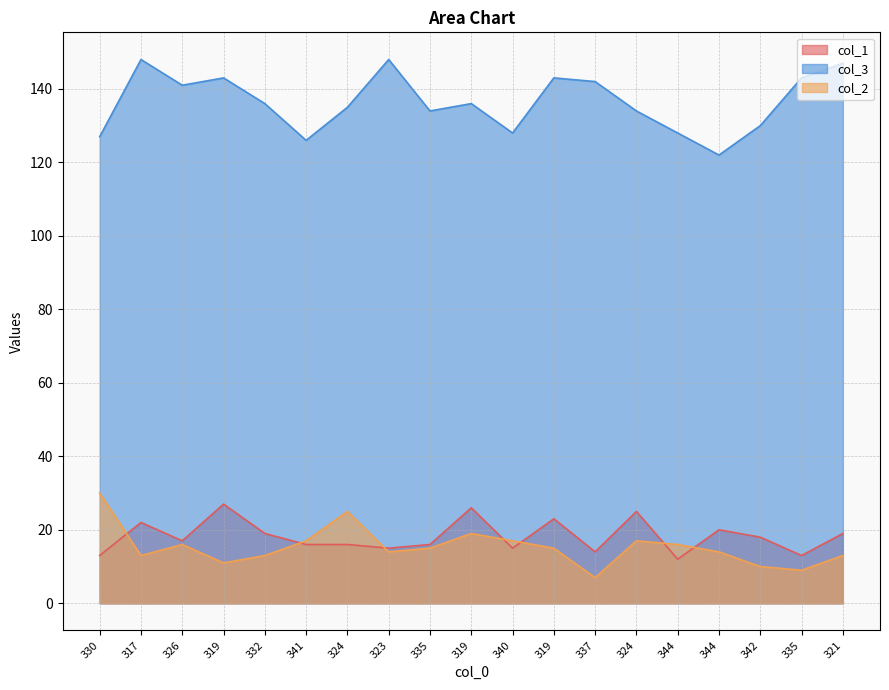

Reading left to right, extract all data points from this chart.

col_1: 330=13	317=22	326=17	319=27	332=19	341=16	324=16	323=15	335=16	319=26	340=15	319=23	337=14	324=25	344=12	344=20	342=18	335=13	321=19
col_3: 330=127	317=148	326=141	319=143	332=136	341=126	324=135	323=148	335=134	319=136	340=128	319=143	337=142	324=134	344=128	344=122	342=130	335=143	321=147
col_2: 330=30	317=13	326=16	319=11	332=13	341=17	324=25	323=14	335=15	319=19	340=17	319=15	337=7	324=17	344=16	344=14	342=10	335=9	321=13